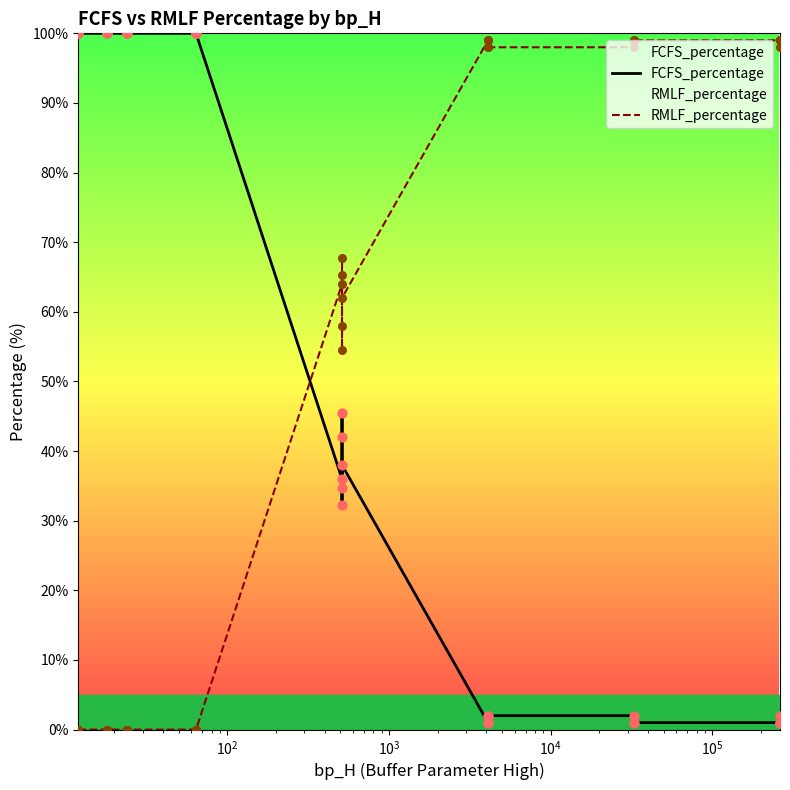

Is the value of FCFS_percentage at 31 greater than the value of RMLF_percentage at $\mathdefault{10^{5}}$?

Yes